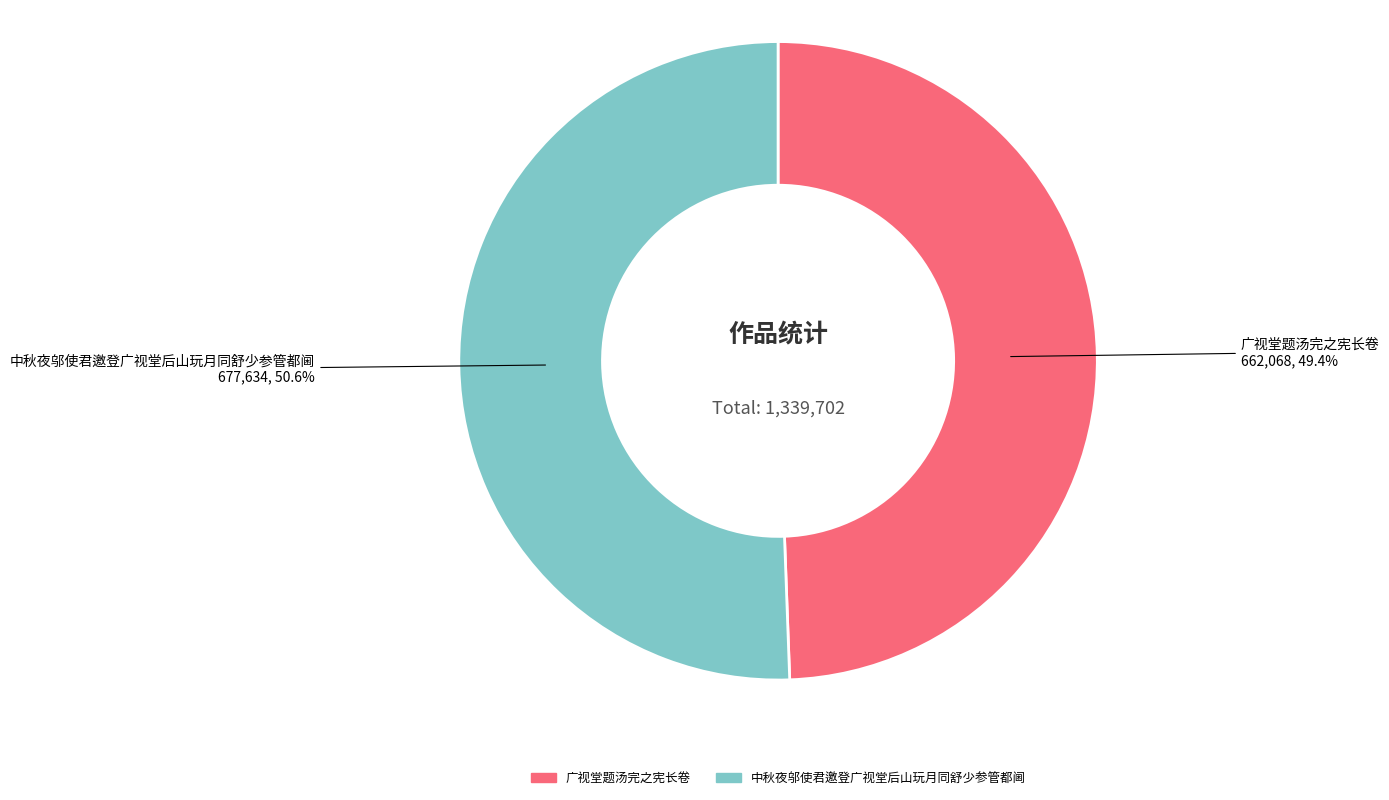

To the nearest percent, what is the combined percentage of 中秋夜邬使君邀登广视堂后山玩月同舒少参管都阃 and 广视堂题汤完之宪长卷?

100%